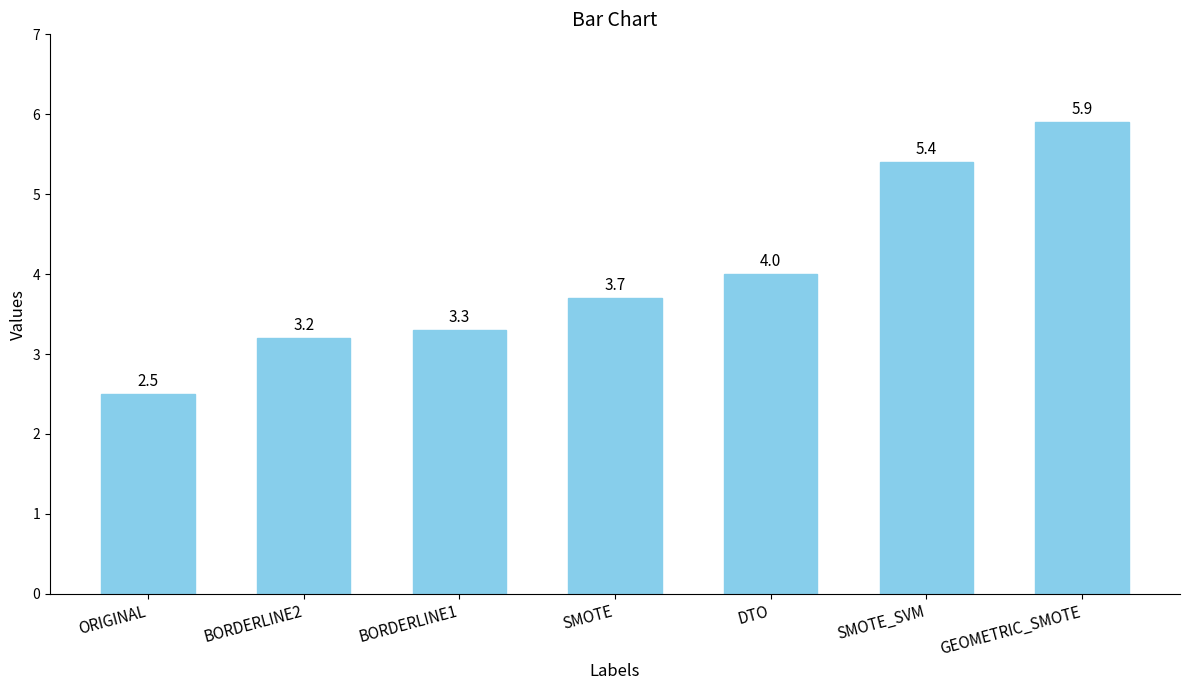

What is the minimum value shown in the chart?

2.5